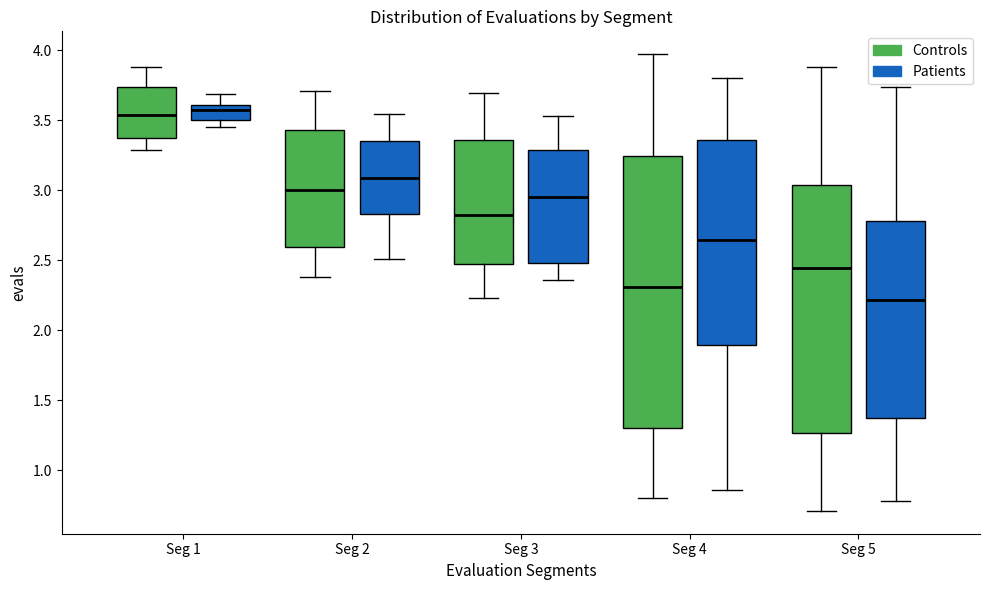

Which box's median line is the lowest?

Seg 5 (Patients)